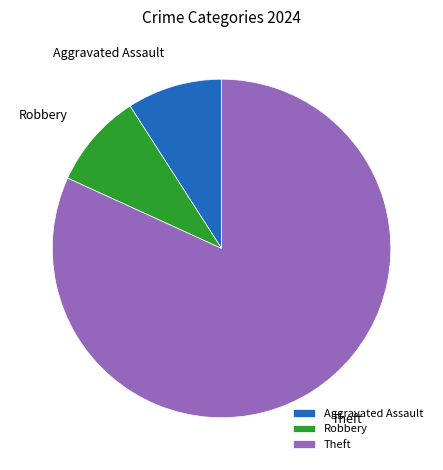

What is the majority slice?

Theft